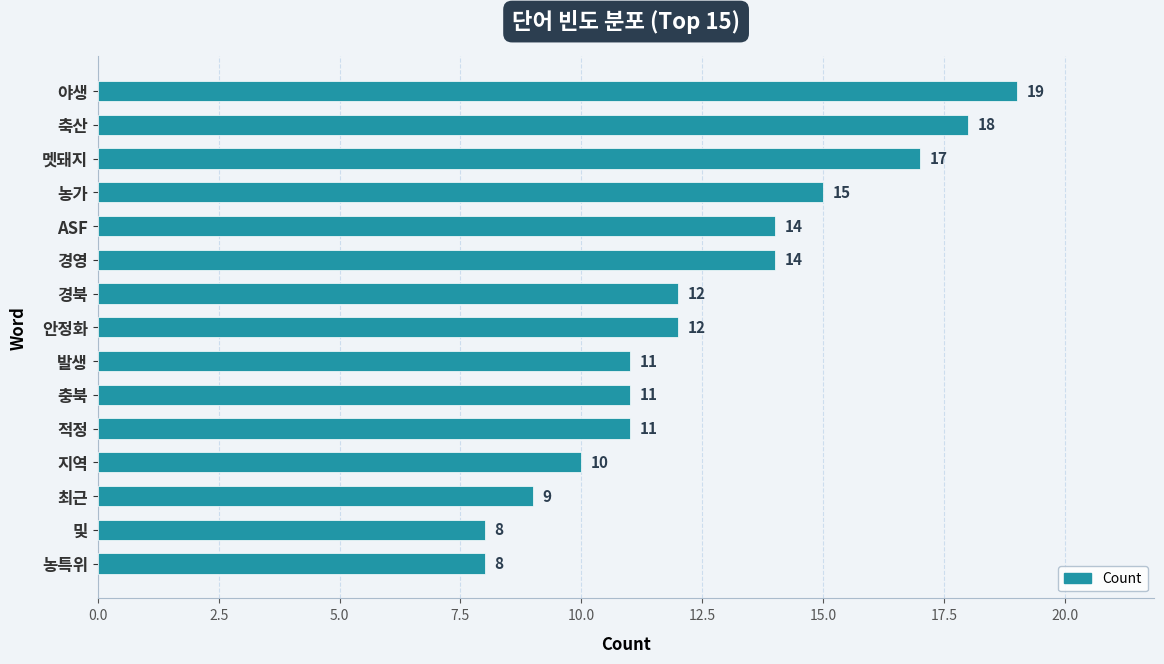

How many distinct data groups are displayed?

1